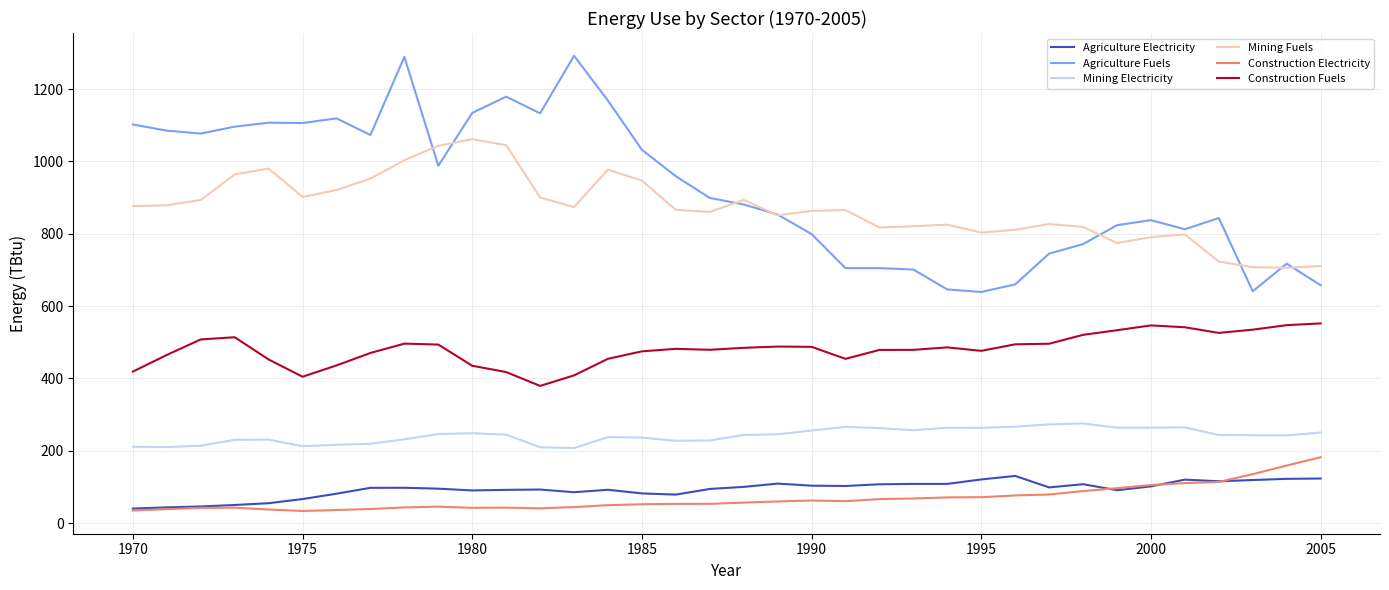

What is the highest value of the Agriculture Electricity series?

130.5